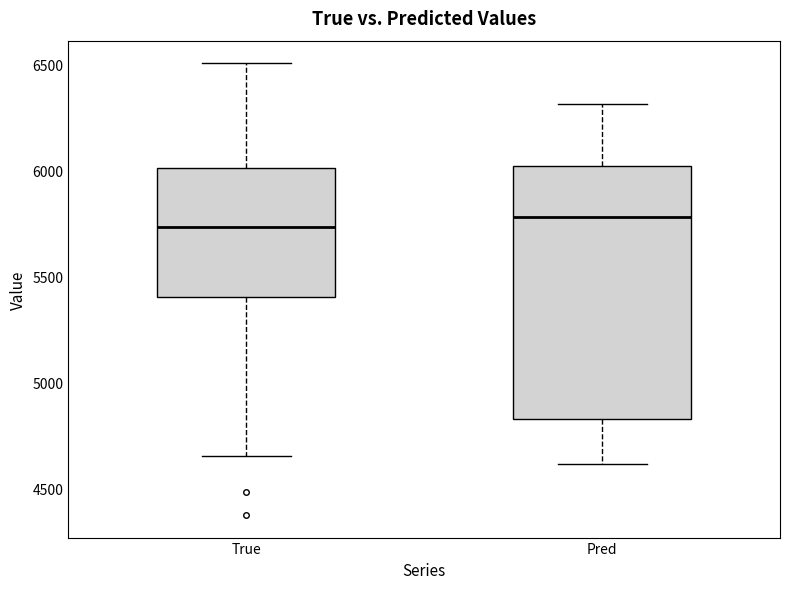

Reading left to right, transcribe this box plot: for each box, give where its median line is, the range the box spans, and where its two whiskers end, as read against the y-axis. The values are not printed on the chart, so give them approximately, as read against the axis.

True: median 5750, box 5400 to 6000, whiskers 4650 to 6500
Pred: median 5800, box 4850 to 6000, whiskers 4600 to 6300